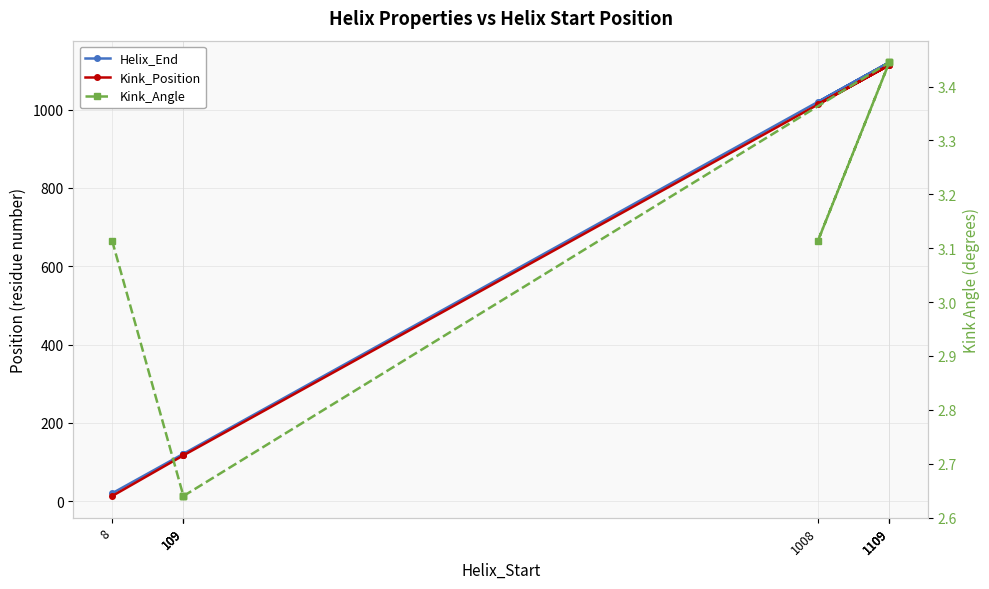

Which has a higher value, 1109 or 109?

1109